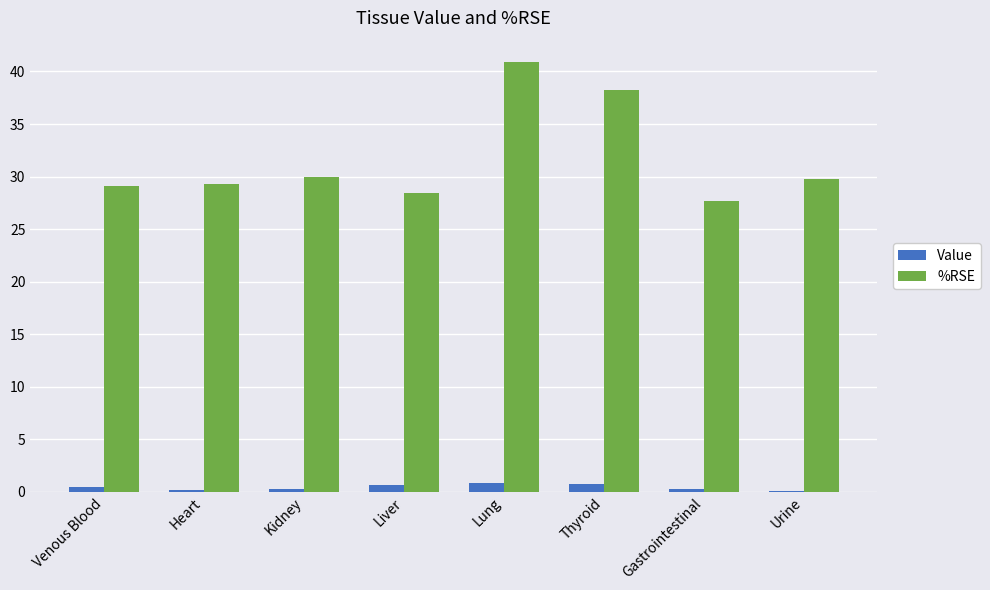

The value of %RSE at Venous Blood is 29.1. True or false?

True